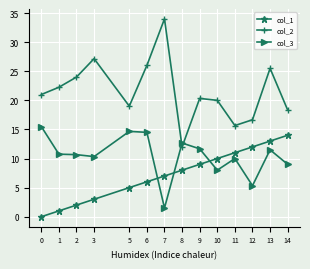

True or false: col_3 has a value of 14.7 at 5.

True